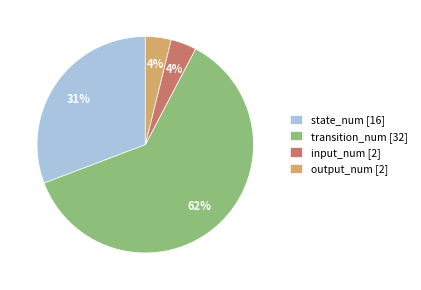

To the nearest percent, what is the average slice percentage?

25%